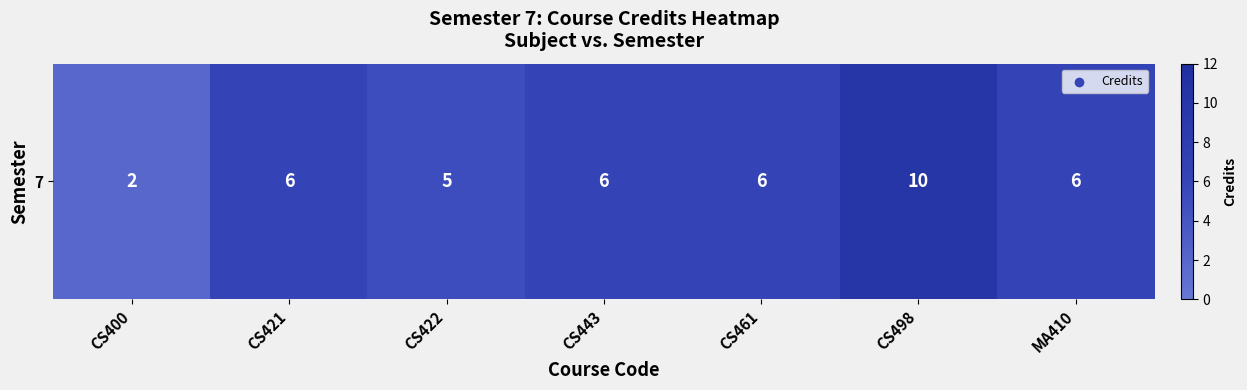

The chart shows a value of 6 at MA410. True or false?

True